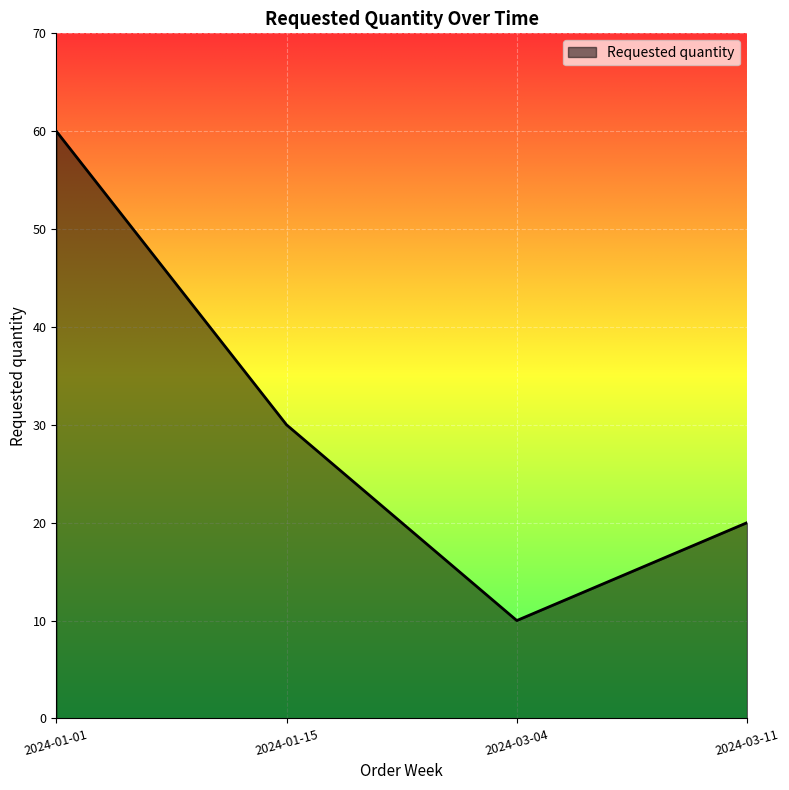

How many categories are shown in the chart?

4